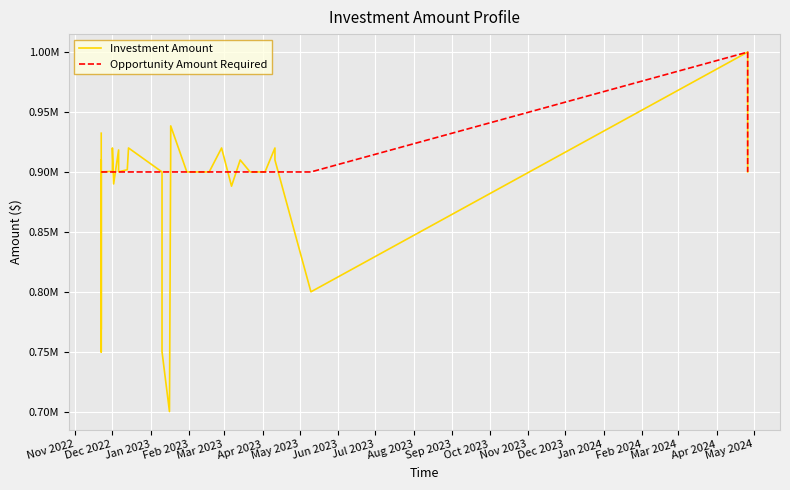

Which series has the largest range (max minus min)?

Investment Amount